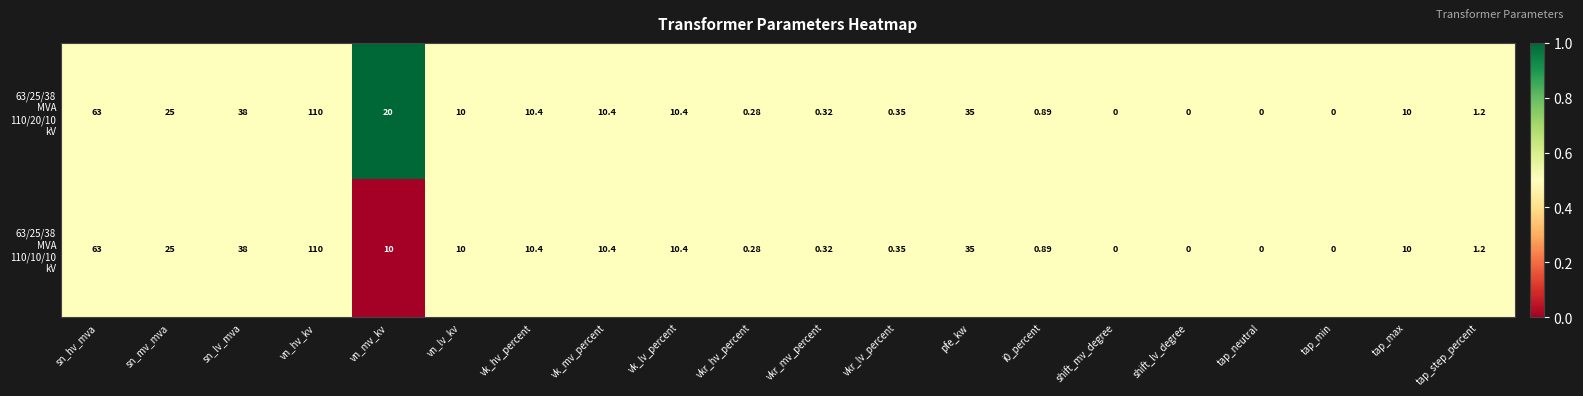

At which category is the sum across all series the highest?

vn_hv_kv